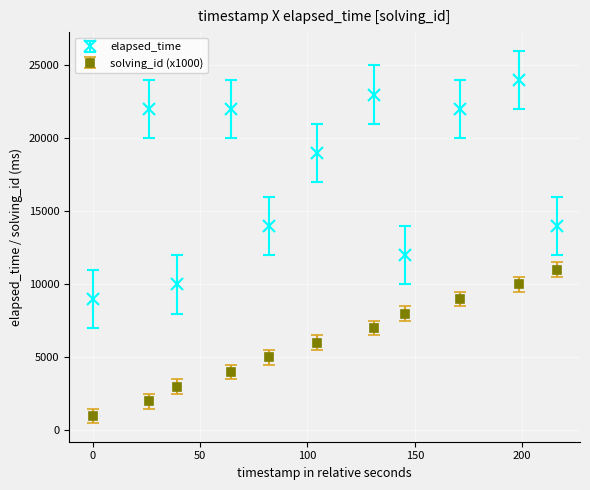

Which series has the widest spread of values?

elapsed_time